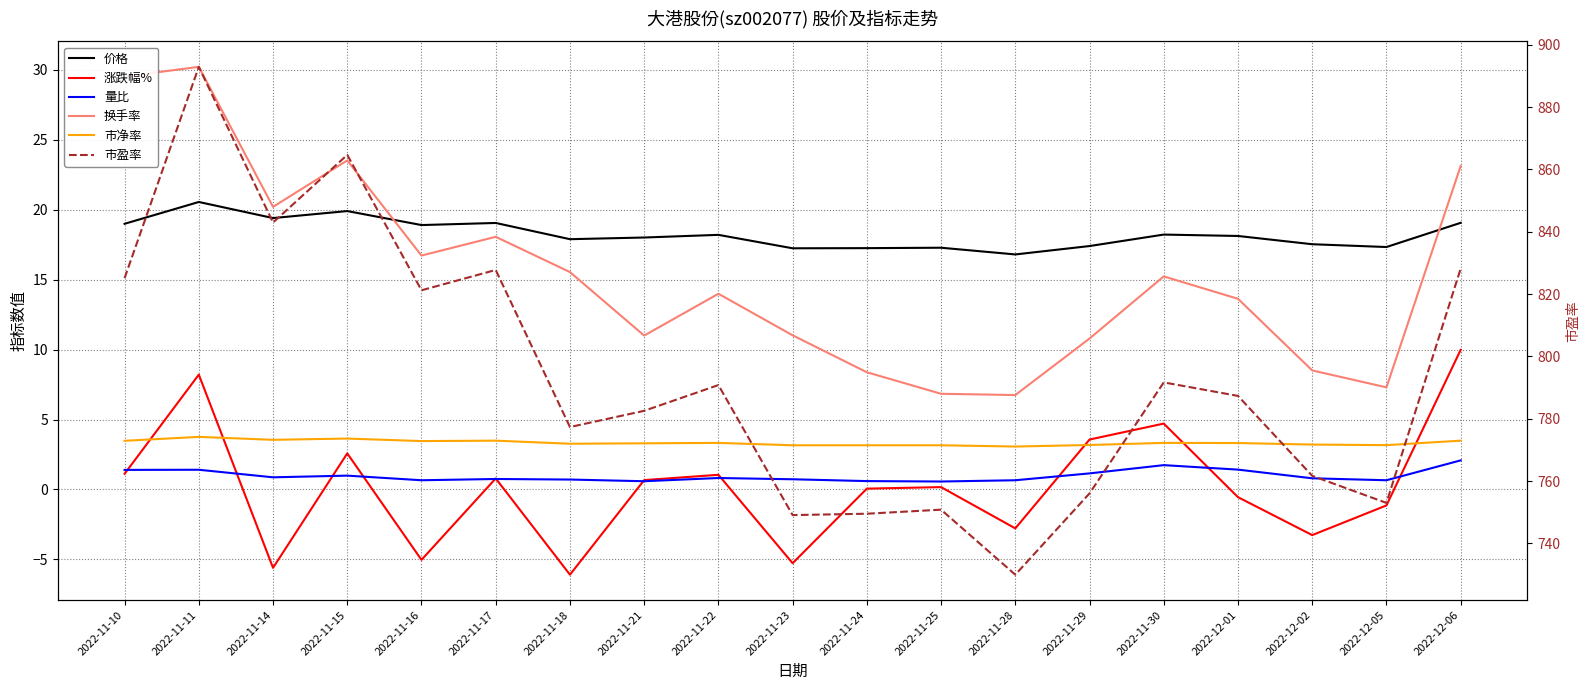

Which has a higher value, 2022-11-25 or 2022-11-10?

2022-11-10